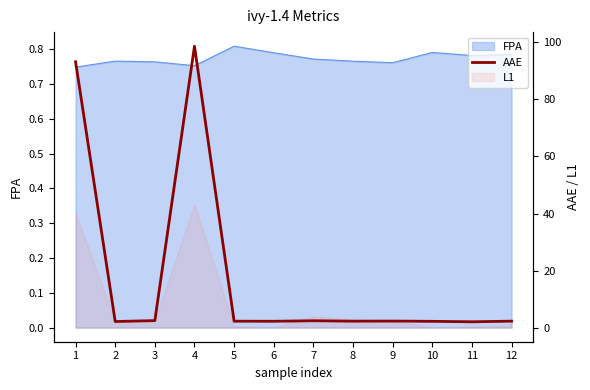

True or false: there are more than 2 points higher than both neighbors.

True